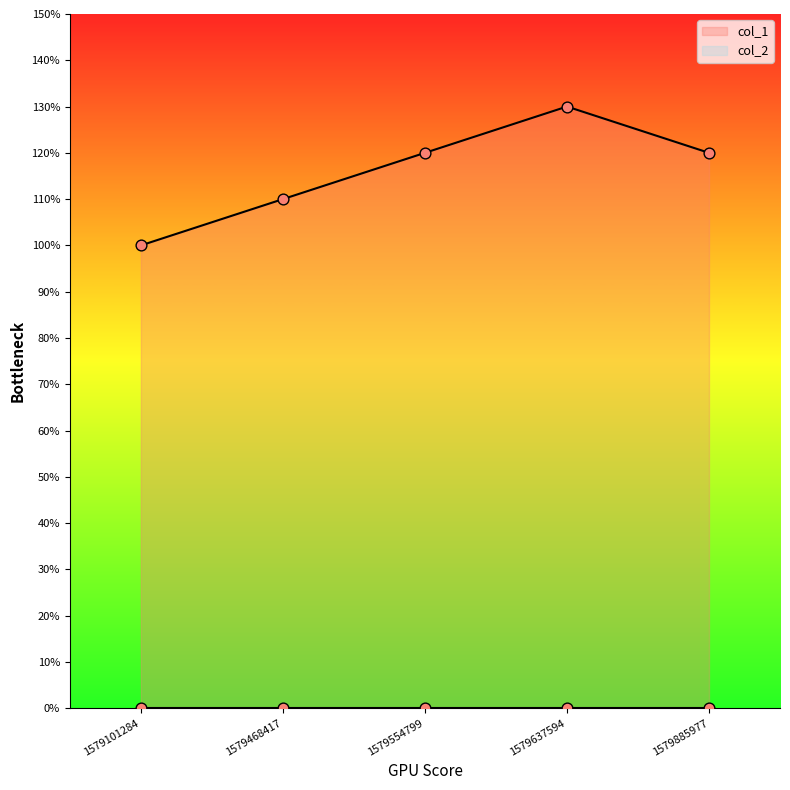

What is the change in value from 1579468417 to 1579554799?

+1